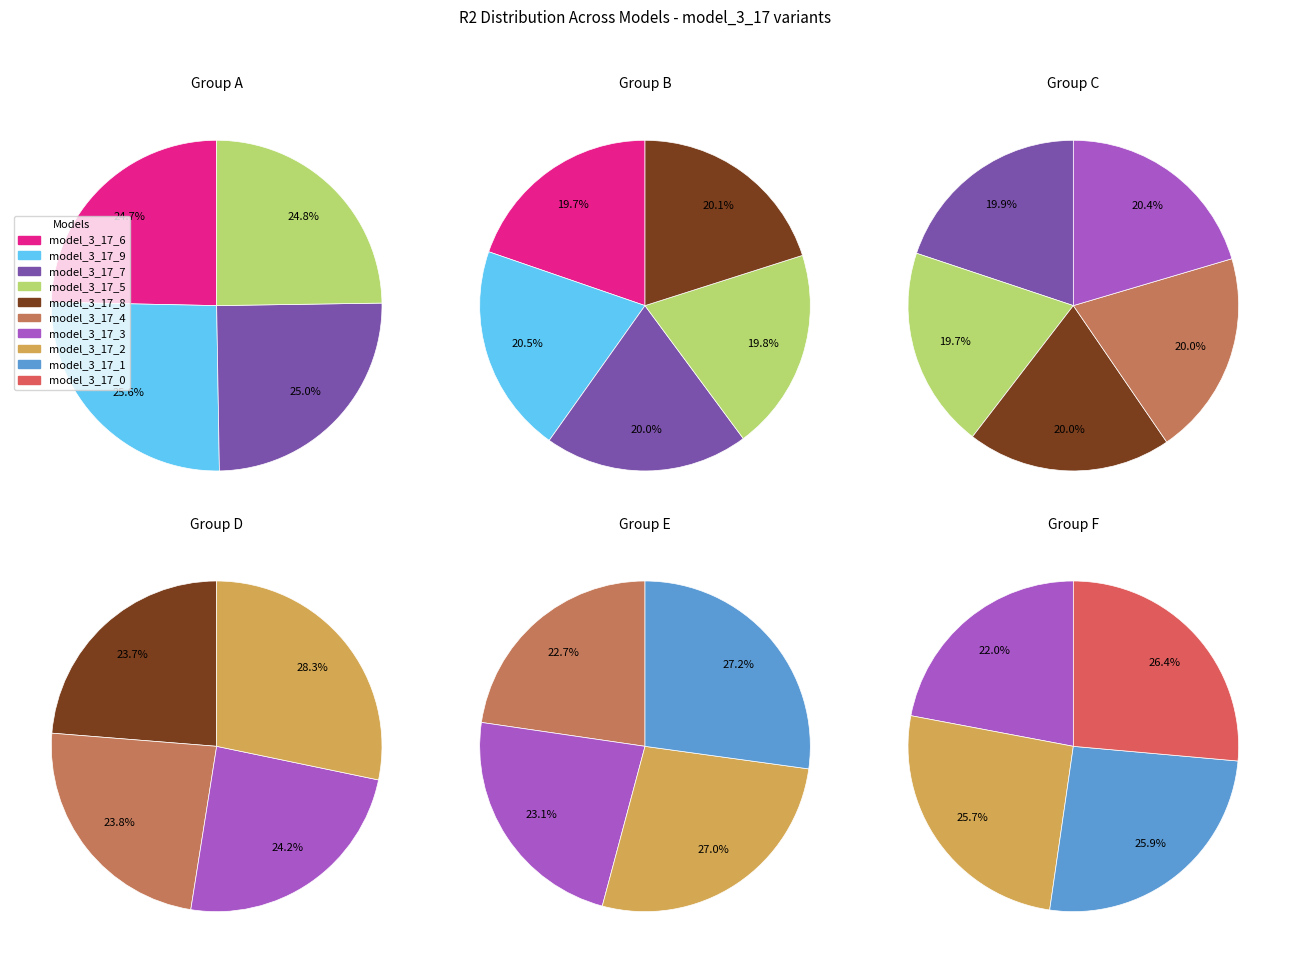

Is it true that model_3_17_1 is 22% of the pie?

False